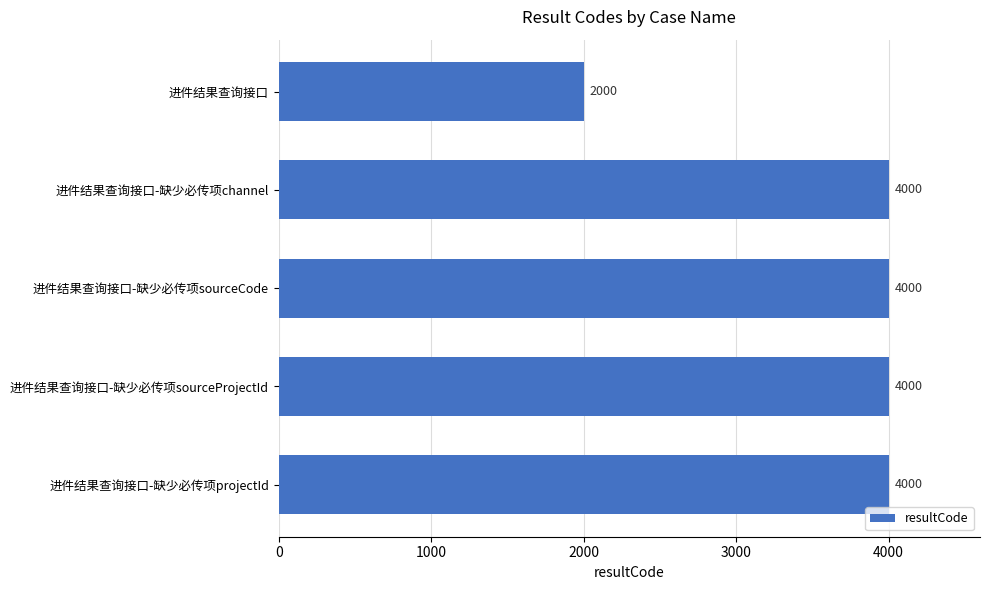

At which label is the value closest to 3000?

进件结果查询接口